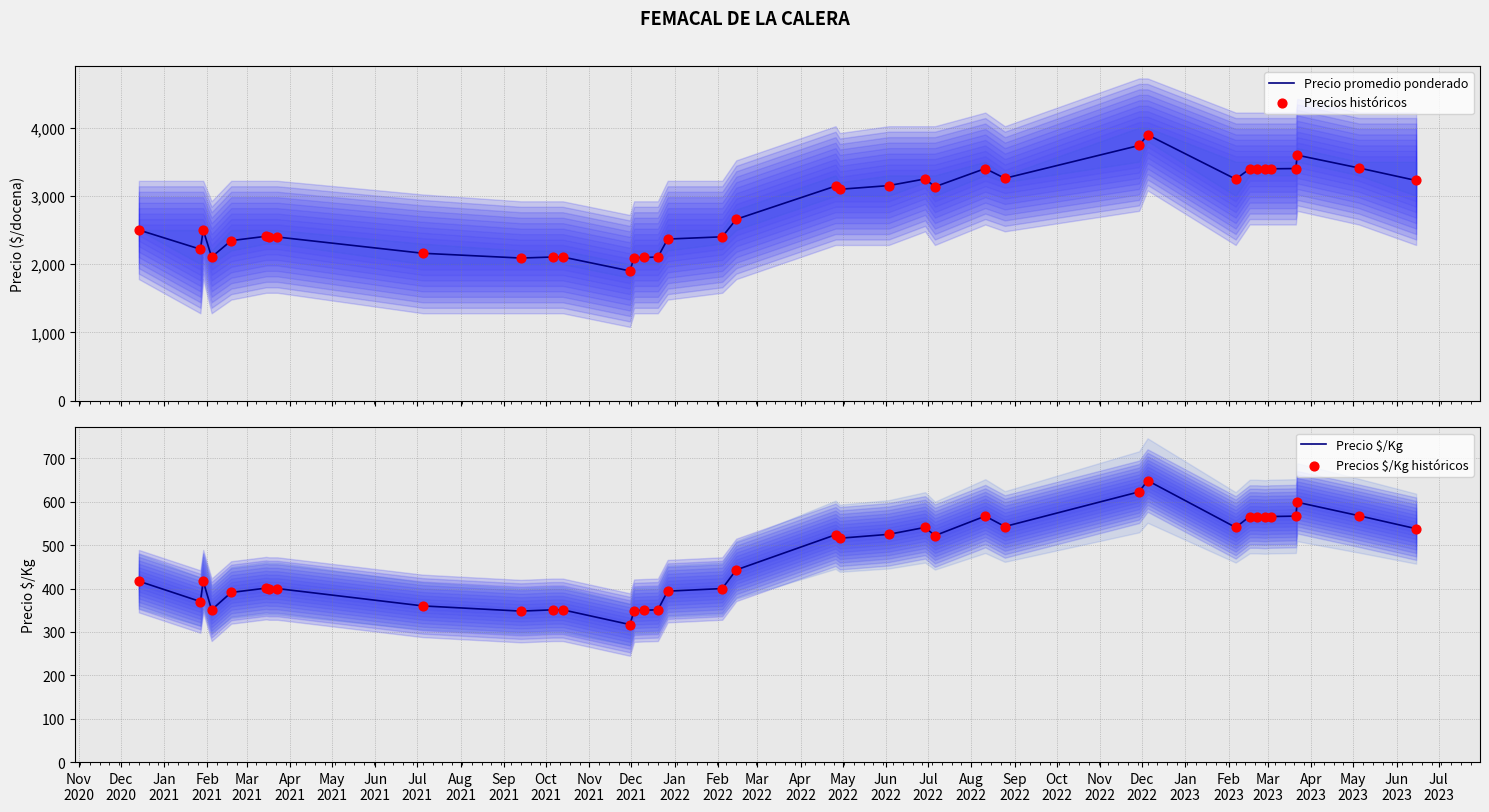

At how many categories does at least one series exceed 3841?

1